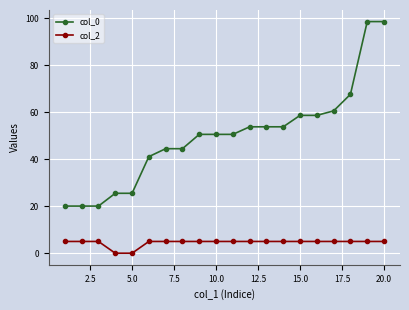

List the series in order of their peak value, highest first.

col_0, col_2